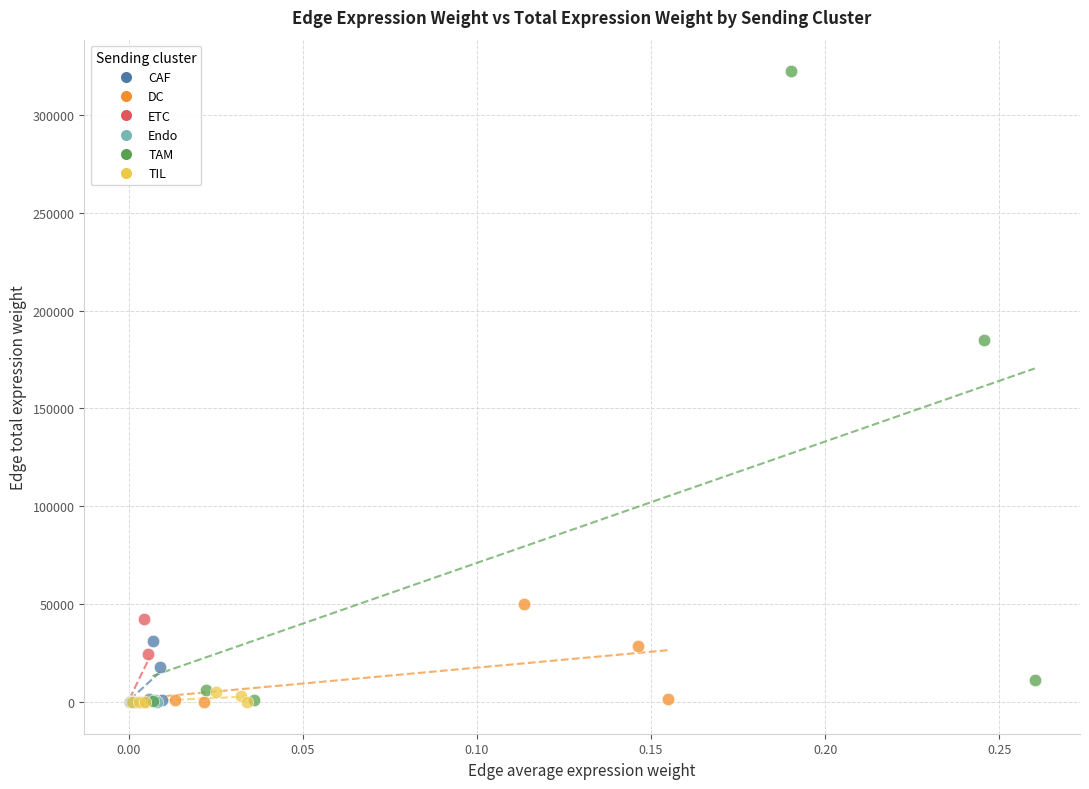

Which series contains the highest Y value?

TAM